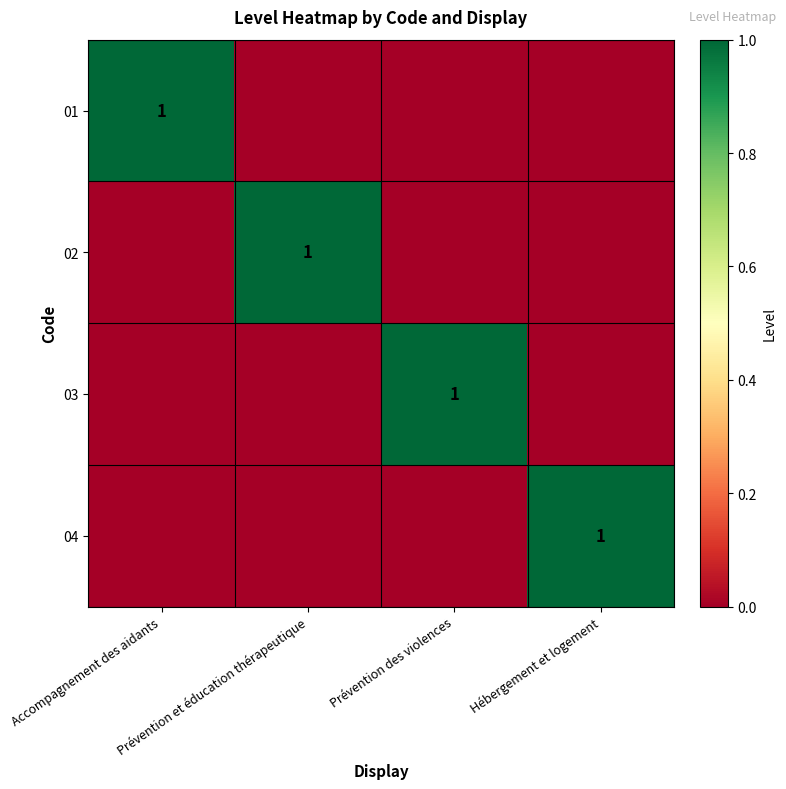

True or false: 04 has a value of 0 at Hébergement et logement.

False